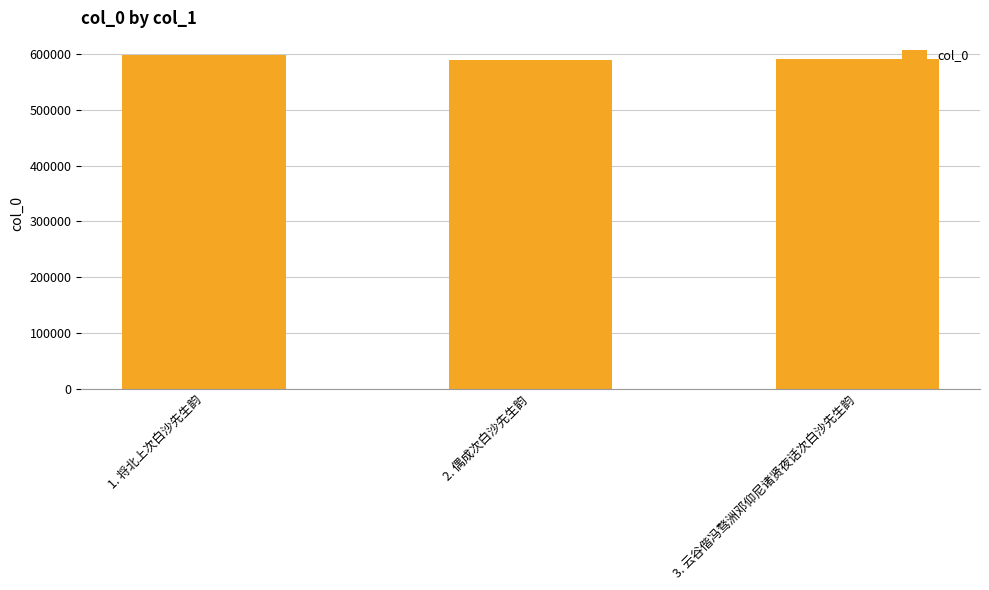

Are the bars horizontal?

No